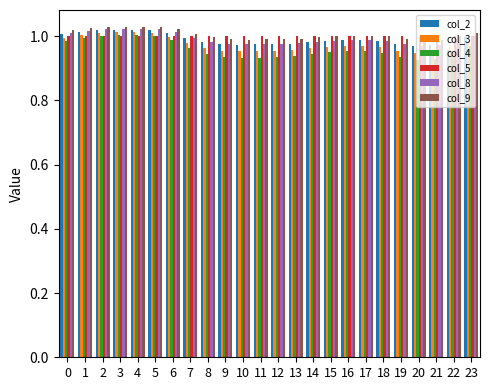

What is the total value across all series at 22?

5.9